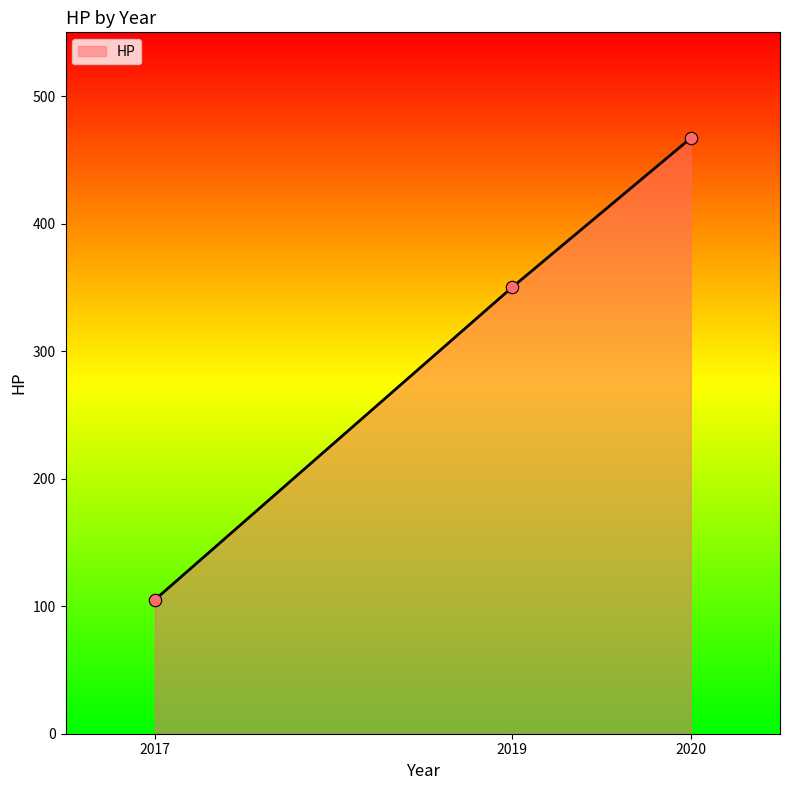

Which has a higher value, 2017 or 2020?

2020